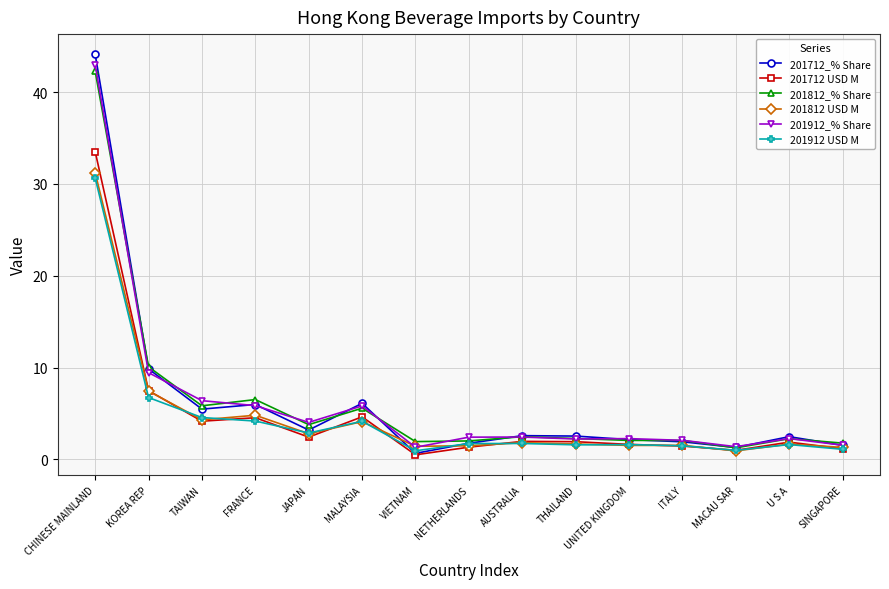

Is it true that 201812_% Share equals 2.3 at U S A?

True